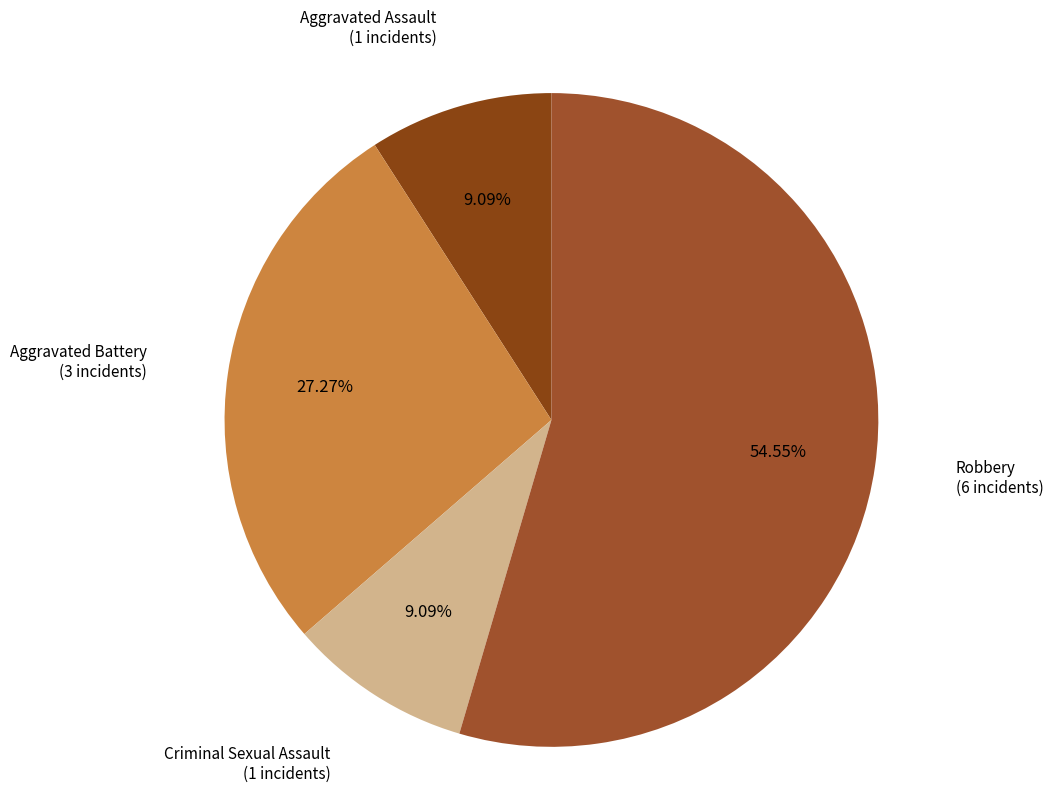

Which slice is the largest?

Robbery